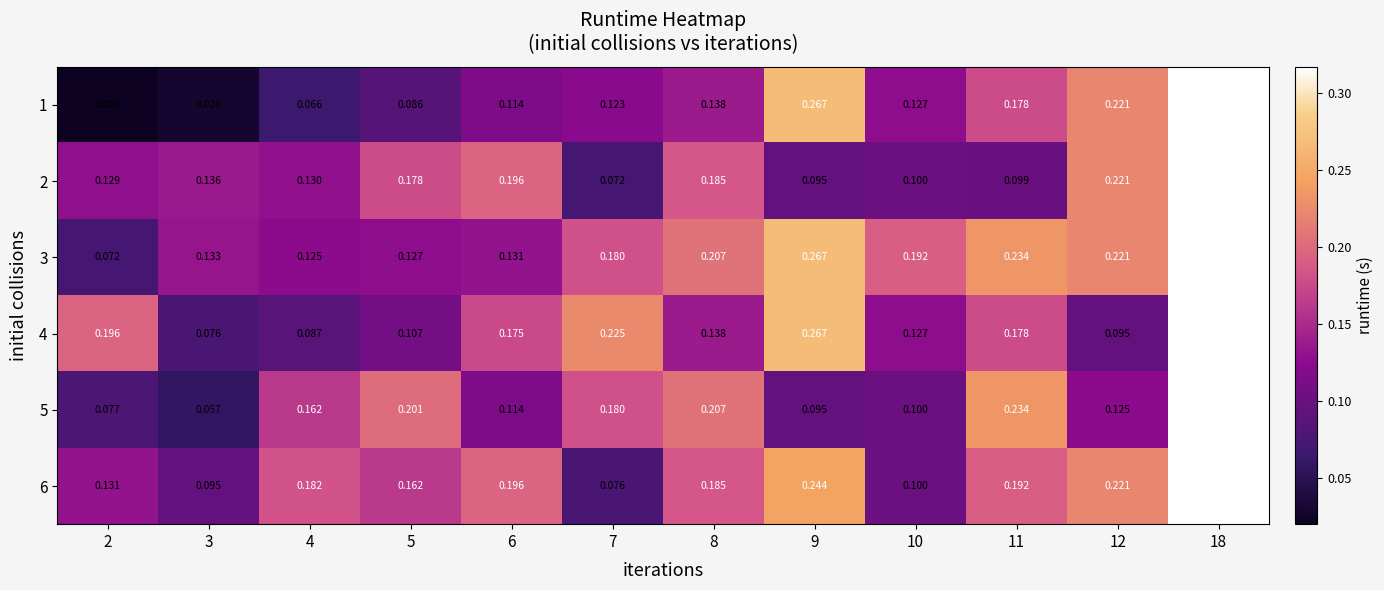

At how many categories does at least one series exceed 0?

12